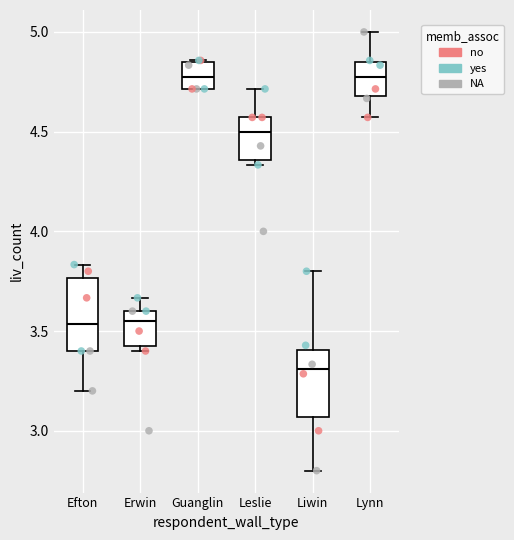

Reading left to right, read every box against the y-axis: the position of its median line, the range the box covers, and the ends of its whiskers. The values are not printed on the chart, so give them approximately, as read against the axis.

Efton: median 3.55, box 3.40 to 3.75, whiskers 3.20 to 3.85
Erwin: median 3.55, box 3.45 to 3.60, whiskers 3.40 to 3.65
Guanglin: median 4.75, box 4.70 to 4.85, whiskers 4.70 to 4.85
Leslie: median 4.50, box 4.35 to 4.55, whiskers 4.35 (just below the box's lower edge) to 4.70
Liwin: median 3.30, box 3.05 to 3.40, whiskers 2.80 to 3.80
Lynn: median 4.75, box 4.70 to 4.85, whiskers 4.55 to 5.00